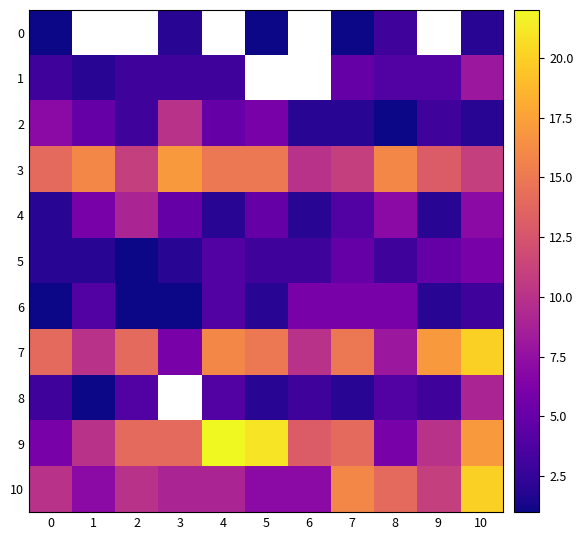

List the labels in order of 4 value, smallest first.

0, 4, 6, 9, 7, 3, 5, 1, 8, 10, 2